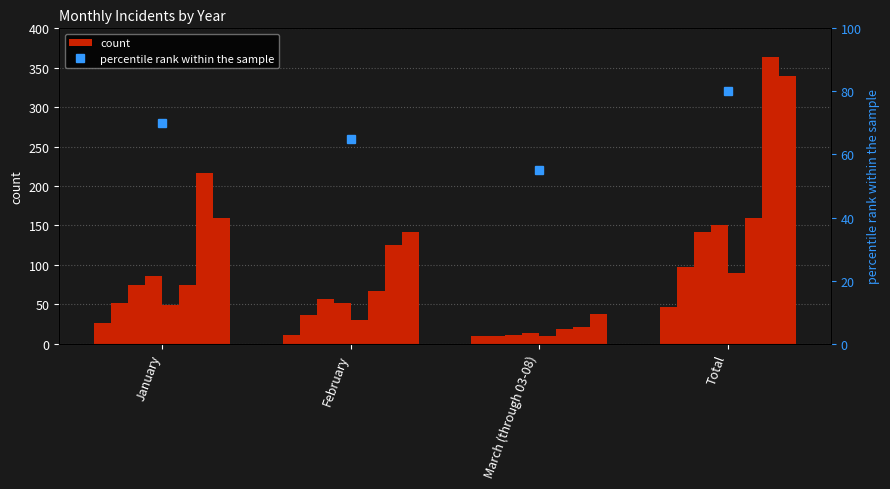

At which category does the chart reach its minimum across all series?

March (through 03-08)